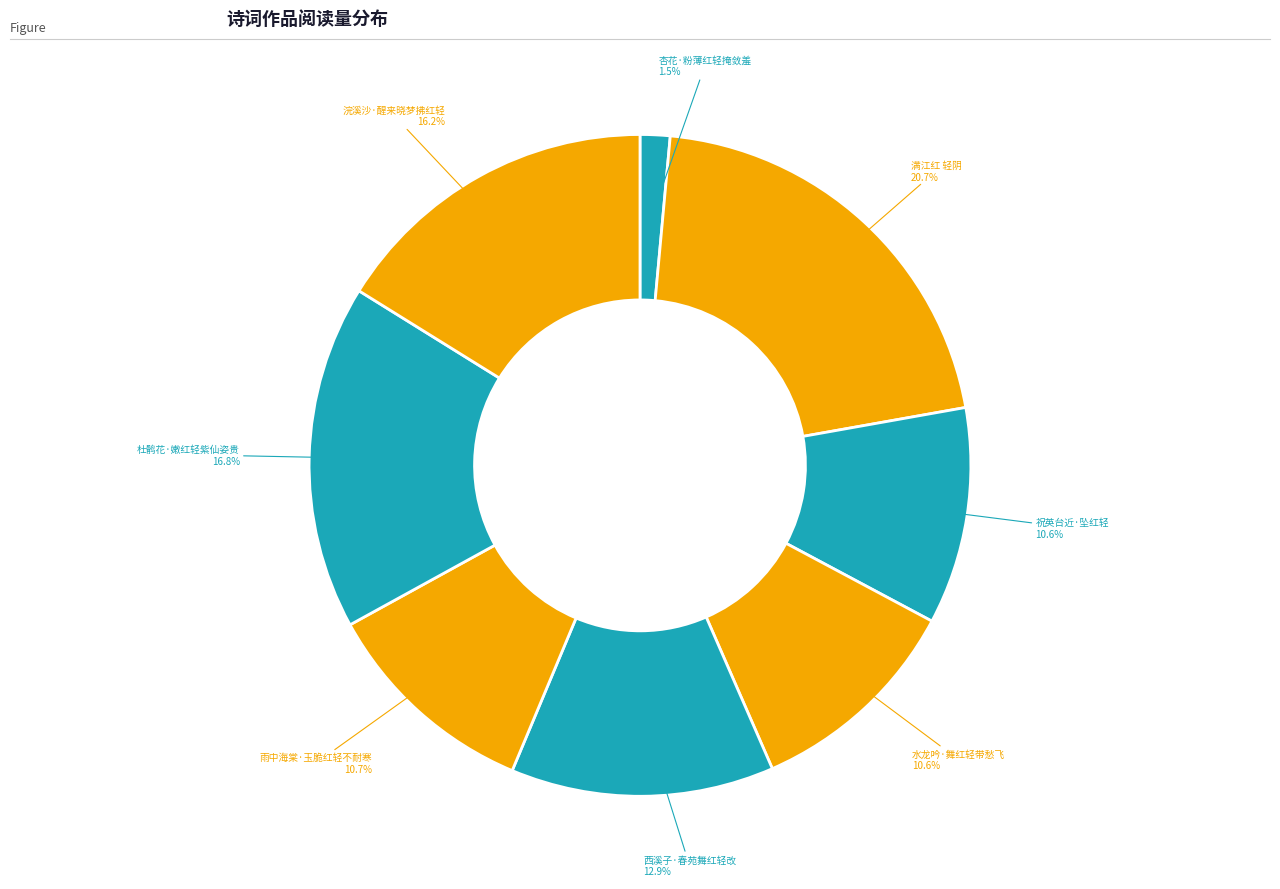

Approximately how many times larger is the value at 水龙吟·舞红轻带愁飞 compared to 雨中海棠·玉脆红轻不耐寒?

1.0